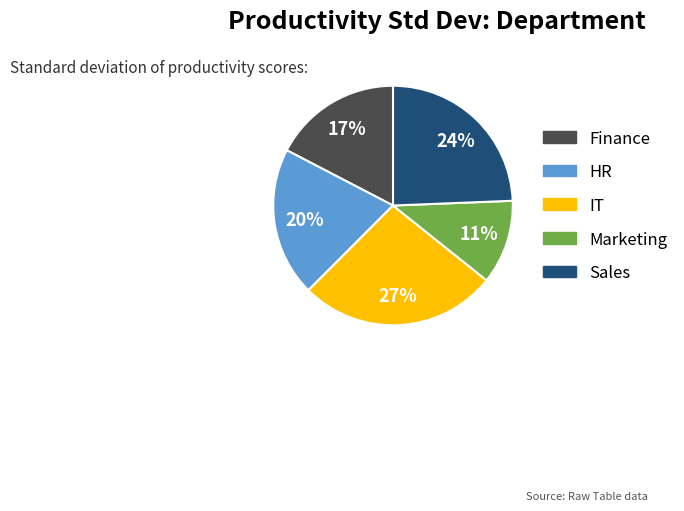

Count the number of slices in the pie.

5